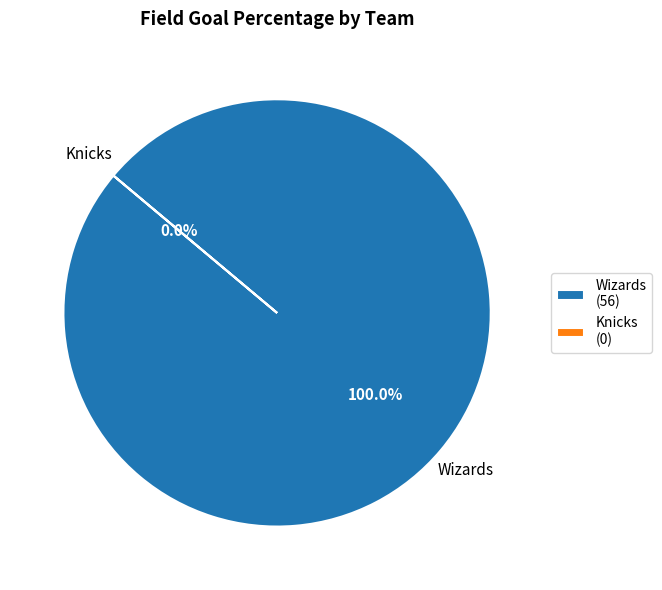

The Knicks slice represents 0% of the pie. True or false?

True